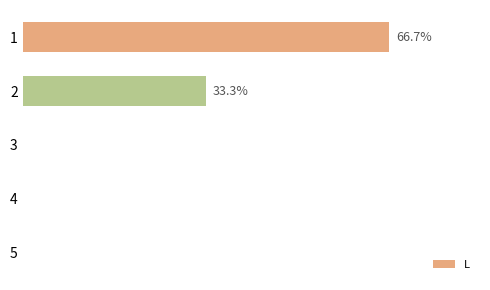

Are the bars horizontal?

Yes